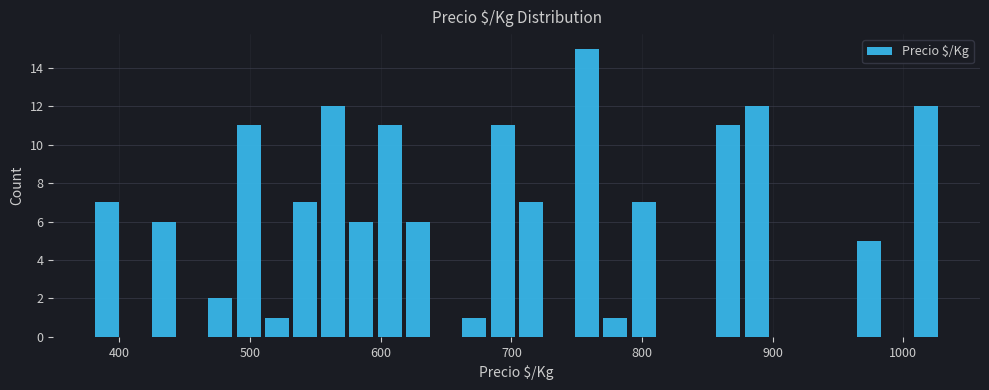

Around what value on the x-axis is the tallest bar? Give the approximate position of its centre, as read against the axis.

760